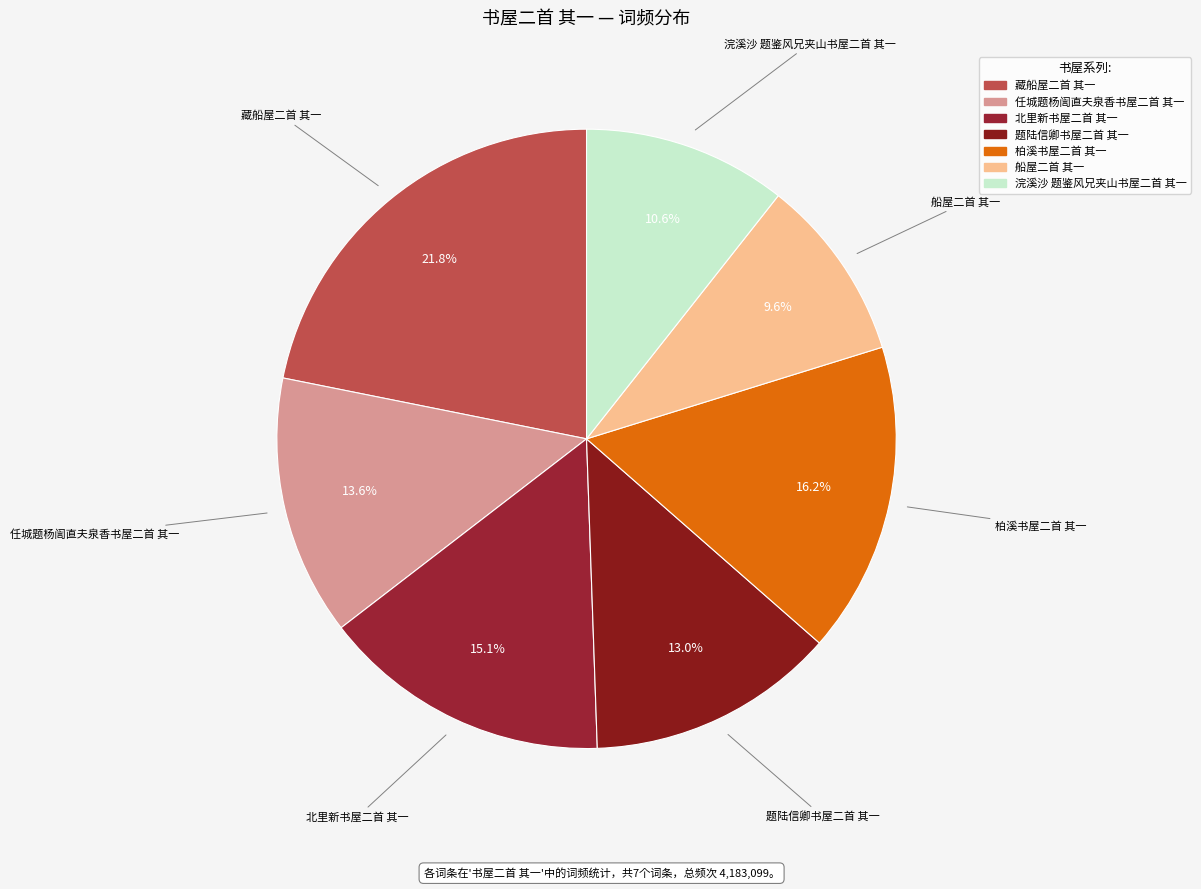

Rank the categories by value from highest to lowest.

藏船屋二首 其一, 柏溪书屋二首 其一, 北里新书屋二首 其一, 任城题杨訚直夫泉香书屋二首 其一, 题陆信卿书屋二首 其一, 浣溪沙 题鉴风兄夹山书屋二首 其一, 船屋二首 其一